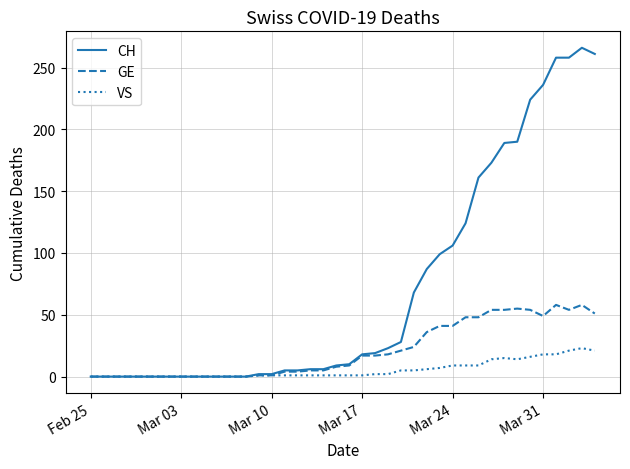

Which series has the widest spread of values?

CH